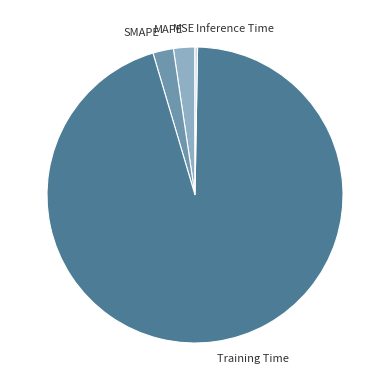

Does any single category account for the majority?

Yes